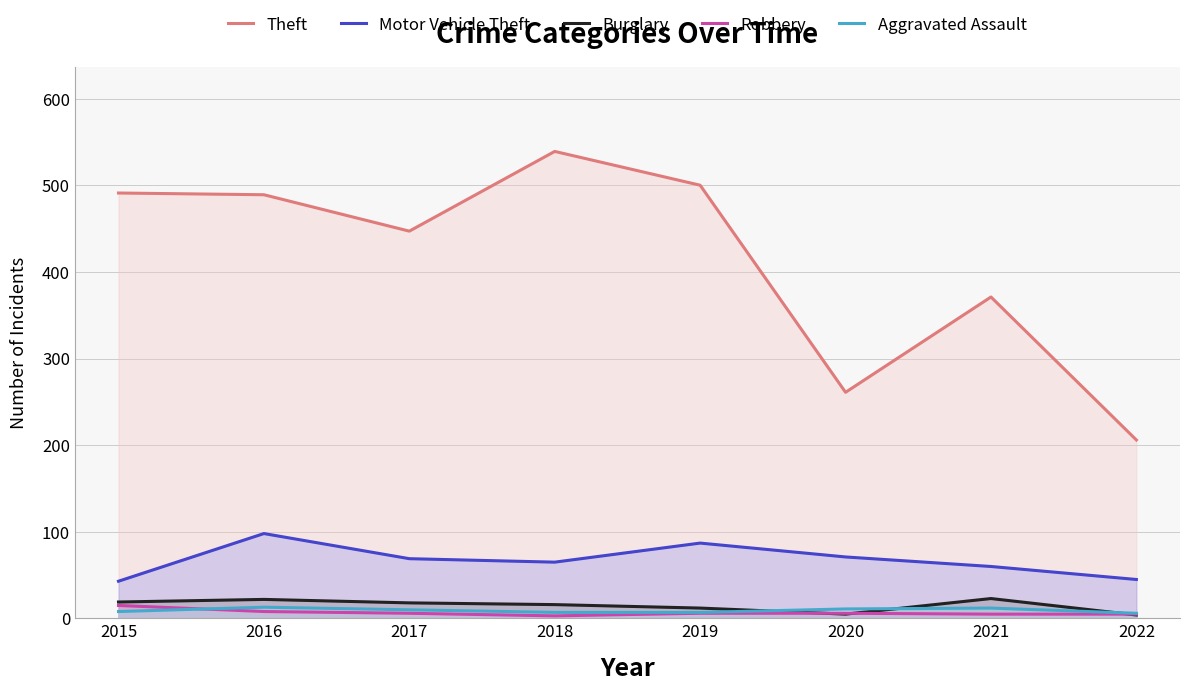

What are all the series names shown in the legend?

Theft, Motor Vehicle Theft, Burglary, Robbery, Aggravated Assault